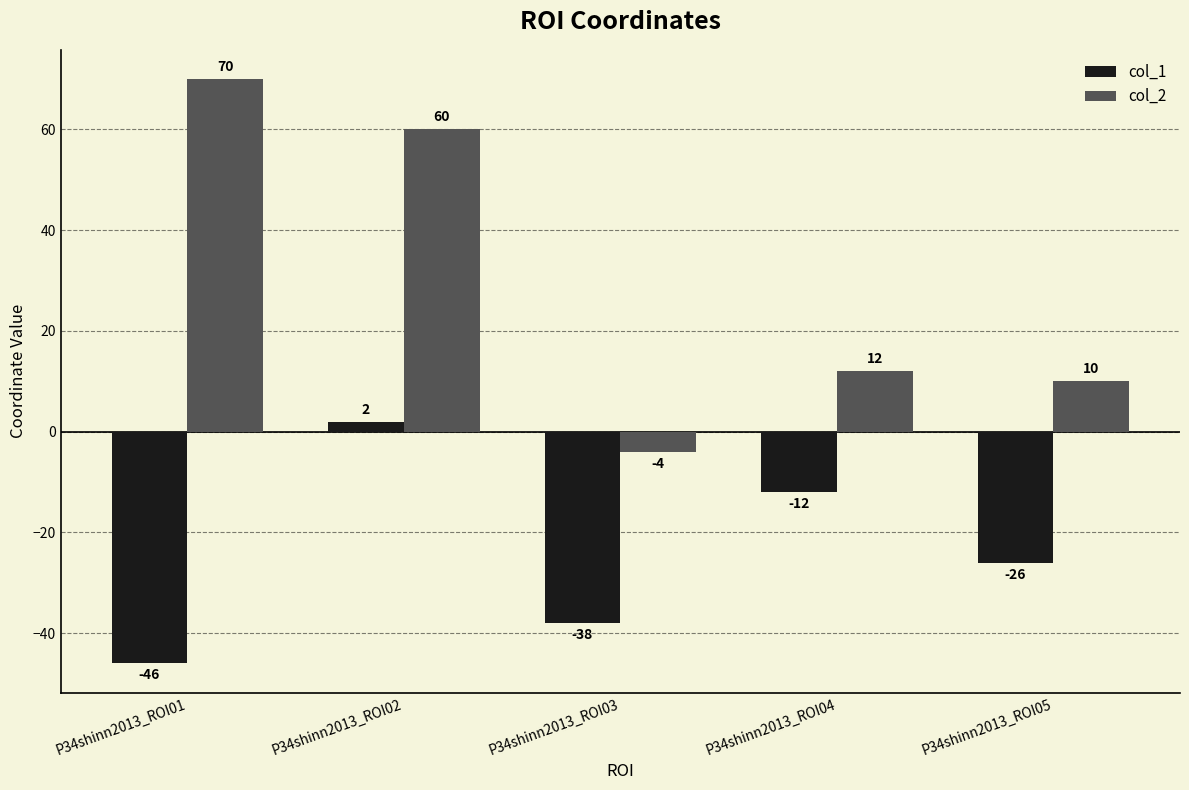

Between P34shinn2013_ROI02 and P34shinn2013_ROI04, which series saw the biggest shift?

col_2